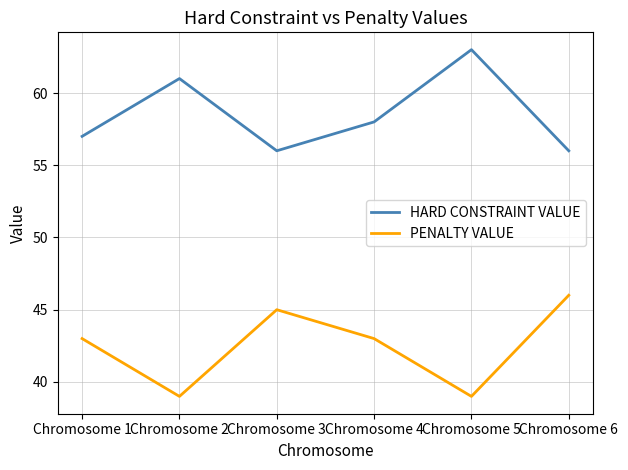

Is it true that HARD CONSTRAINT VALUE equals 56 at Chromosome 3?

True